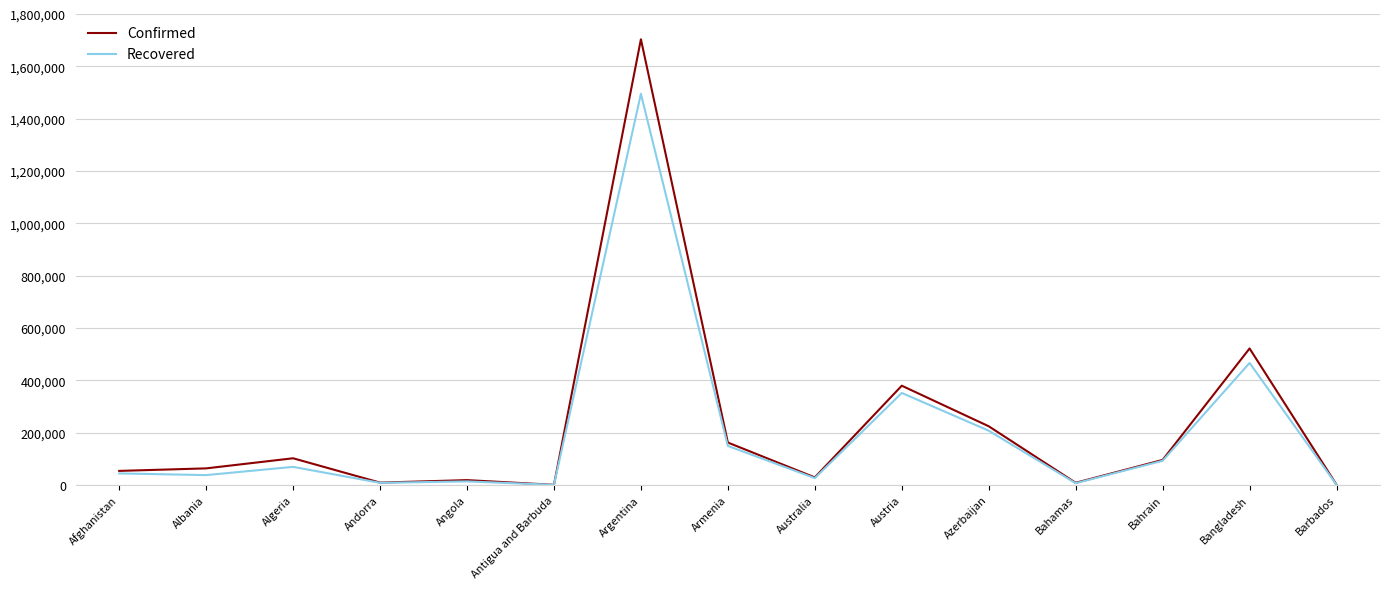

At which category does Recovered reach its first local peak?

Algeria